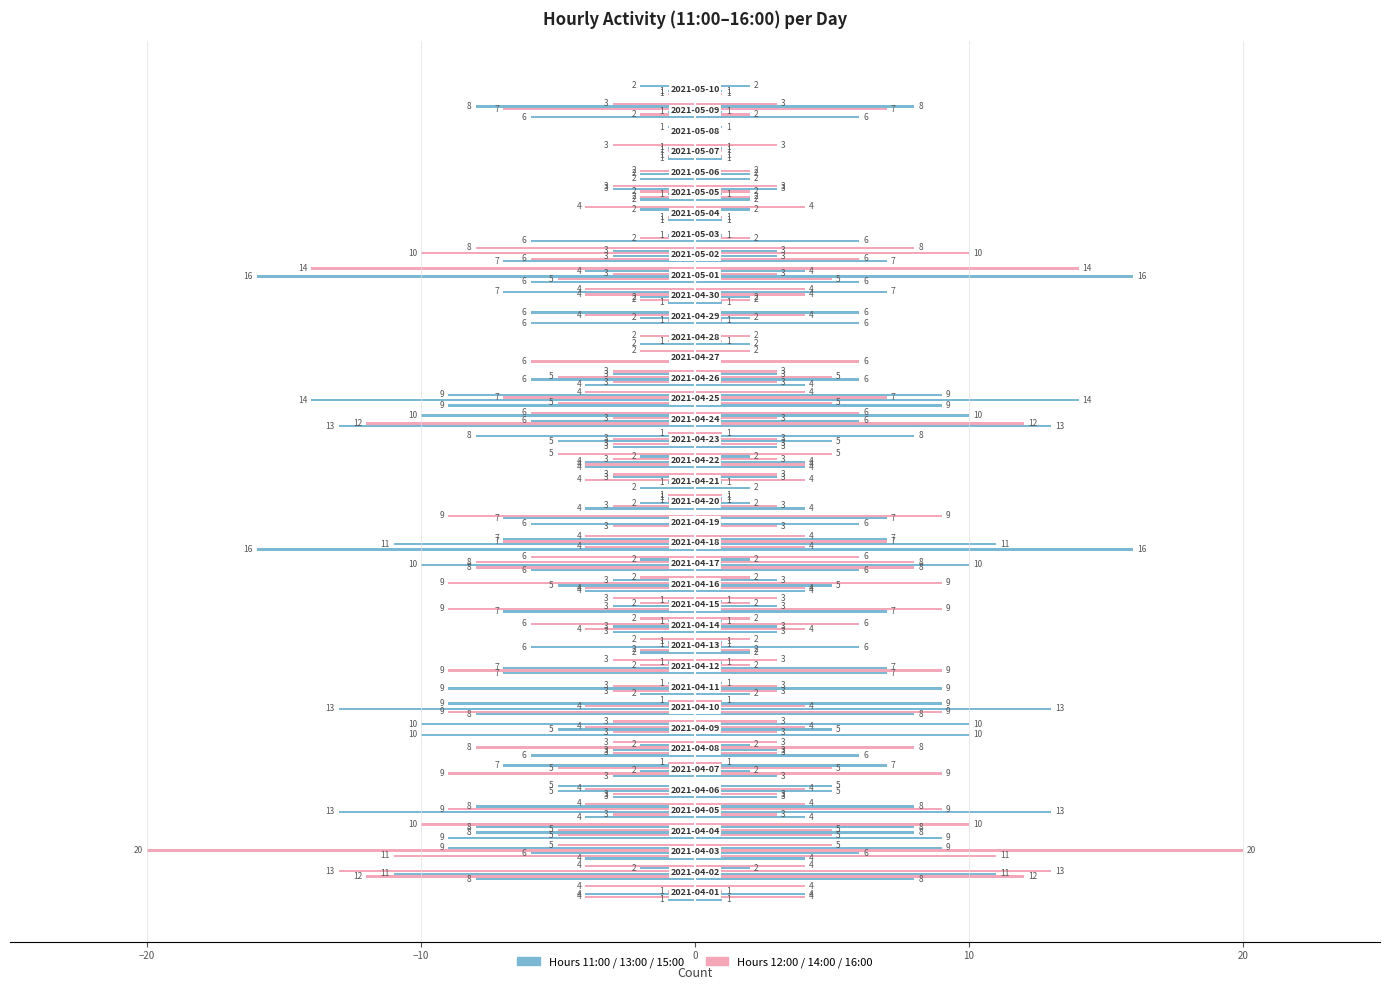

Reading left to right, transcribe all the data shown in this chart.

11:00: 2021-04-01=-1	2021-04-02=-8	2021-04-03=-4	2021-04-04=-9	2021-04-05=-4	2021-04-06=-3	2021-04-07=-3	2021-04-08=-6	2021-04-09=-10	2021-04-10=-8	2021-04-11=-2	2021-04-12=-7	2021-04-13=-2	2021-04-14=-3	2021-04-15=-7	2021-04-16=-4	2021-04-17=-6	2021-04-18=-16	2021-04-19=0	2021-04-20=-4	2021-04-21=-2	2021-04-22=-4	2021-04-23=-3	2021-04-24=-13	2021-04-25=-9	2021-04-26=-4	2021-04-27=0	2021-04-28=-2	2021-04-29=-6	2021-04-30=-1	2021-05-01=-6	2021-05-02=-7	2021-05-03=-6	2021-05-04=-1	2021-05-05=-2	2021-05-06=-2	2021-05-07=-1	2021-05-08=0	2021-05-09=-6	2021-05-10=0
12:00: 2021-04-01=-4	2021-04-02=-12	2021-04-03=-11	2021-04-04=-5	2021-04-05=-3	2021-04-06=-3	2021-04-07=-9	2021-04-08=-3	2021-04-09=-3	2021-04-10=-9	2021-04-11=-3	2021-04-12=-9	2021-04-13=-2	2021-04-14=-4	2021-04-15=-9	2021-04-16=-4	2021-04-17=-8	2021-04-18=-4	2021-04-19=-3	2021-04-20=-3	2021-04-21=0	2021-04-22=-4	2021-04-23=-3	2021-04-24=-12	2021-04-25=-5	2021-04-26=-3	2021-04-27=-6	2021-04-28=-1	2021-04-29=-1	2021-04-30=-2	2021-05-01=-5	2021-05-02=-6	2021-05-03=-2	2021-05-04=-1	2021-05-05=-2	2021-05-06=0	2021-05-07=-1	2021-05-08=0	2021-05-09=-2	2021-05-10=-1
13:00: 2021-04-01=-4	2021-04-02=-11	2021-04-03=-6	2021-04-04=-8	2021-04-05=-13	2021-04-06=-5	2021-04-07=-2	2021-04-08=-3	2021-04-09=-5	2021-04-10=-13	2021-04-11=-9	2021-04-12=-7	2021-04-13=-6	2021-04-14=-3	2021-04-15=-3	2021-04-16=-5	2021-04-17=-10	2021-04-18=-11	2021-04-19=-6	2021-04-20=-2	2021-04-21=-1	2021-04-22=-4	2021-04-23=-5	2021-04-24=-6	2021-04-25=-14	2021-04-26=-6	2021-04-27=0	2021-04-28=0	2021-04-29=-2	2021-04-30=-2	2021-05-01=-16	2021-05-02=-3	2021-05-03=-1	2021-05-04=0	2021-05-05=-1	2021-05-06=-2	2021-05-07=0	2021-05-08=0	2021-05-09=-1	2021-05-10=-1
14:00: 2021-04-01=-1	2021-04-02=-13	2021-04-03=-20	2021-04-04=-5	2021-04-05=-9	2021-04-06=-4	2021-04-07=-5	2021-04-08=-8	2021-04-09=-4	2021-04-10=-4	2021-04-11=-3	2021-04-12=-2	2021-04-13=-1	2021-04-14=-6	2021-04-15=-2	2021-04-16=-9	2021-04-17=-8	2021-04-18=-7	2021-04-19=0	2021-04-20=-1	2021-04-21=-4	2021-04-22=-3	2021-04-23=-3	2021-04-24=-3	2021-04-25=-7	2021-04-26=-5	2021-04-27=0	2021-04-28=-2	2021-04-29=-4	2021-04-30=-4	2021-05-01=-3	2021-05-02=-10	2021-05-03=0	2021-05-04=0	2021-05-05=-2	2021-05-06=-2	2021-05-07=-1	2021-05-08=0	2021-05-09=-7	2021-05-10=0
15:00: 2021-04-01=0	2021-04-02=-2	2021-04-03=-9	2021-04-04=-8	2021-04-05=-8	2021-04-06=-5	2021-04-07=-7	2021-04-08=-2	2021-04-09=-10	2021-04-10=-9	2021-04-11=-1	2021-04-12=-1	2021-04-13=-1	2021-04-14=-1	2021-04-15=-1	2021-04-16=-3	2021-04-17=-2	2021-04-18=-7	2021-04-19=-7	2021-04-20=-1	2021-04-21=-3	2021-04-22=-2	2021-04-23=-8	2021-04-24=-10	2021-04-25=-9	2021-04-26=-3	2021-04-27=0	2021-04-28=0	2021-04-29=-6	2021-04-30=-7	2021-05-01=-4	2021-05-02=-3	2021-05-03=0	2021-05-04=-2	2021-05-05=-3	2021-05-06=0	2021-05-07=-1	2021-05-08=-1	2021-05-09=-8	2021-05-10=-2
16:00: 2021-04-01=-4	2021-04-02=-4	2021-04-03=-5	2021-04-04=-10	2021-04-05=-4	2021-04-06=0	2021-04-07=-1	2021-04-08=-3	2021-04-09=-3	2021-04-10=-1	2021-04-11=0	2021-04-12=-3	2021-04-13=-2	2021-04-14=-2	2021-04-15=-3	2021-04-16=-2	2021-04-17=-6	2021-04-18=-4	2021-04-19=-9	2021-04-20=-1	2021-04-21=-3	2021-04-22=-5	2021-04-23=-1	2021-04-24=-6	2021-04-25=-4	2021-04-26=-3	2021-04-27=-2	2021-04-28=0	2021-04-29=0	2021-04-30=-4	2021-05-01=-14	2021-05-02=-8	2021-05-03=0	2021-05-04=-4	2021-05-05=-3	2021-05-06=0	2021-05-07=-3	2021-05-08=0	2021-05-09=-3	2021-05-10=0